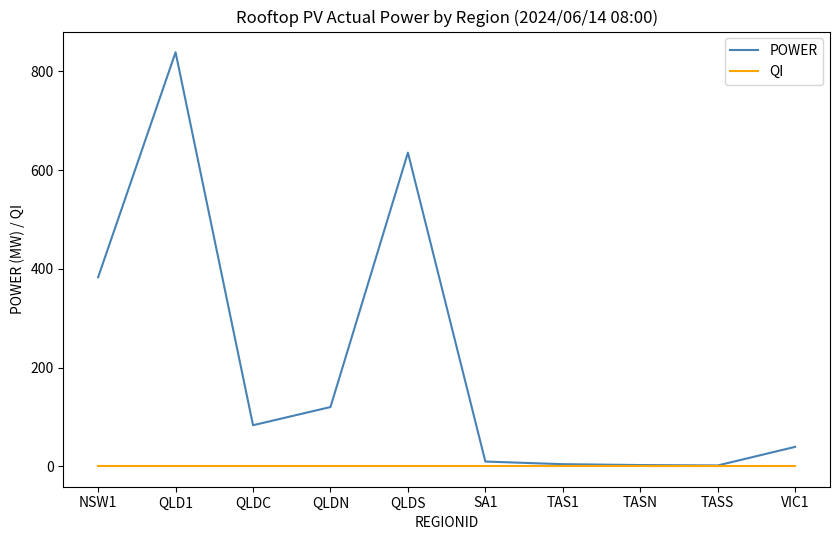

What value does the POWER series have at TASS?

1.8